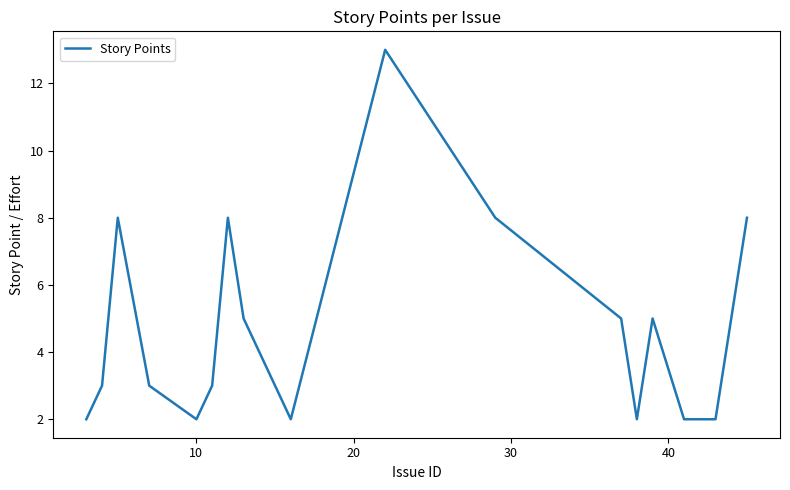

What is the greatest value displayed?

13